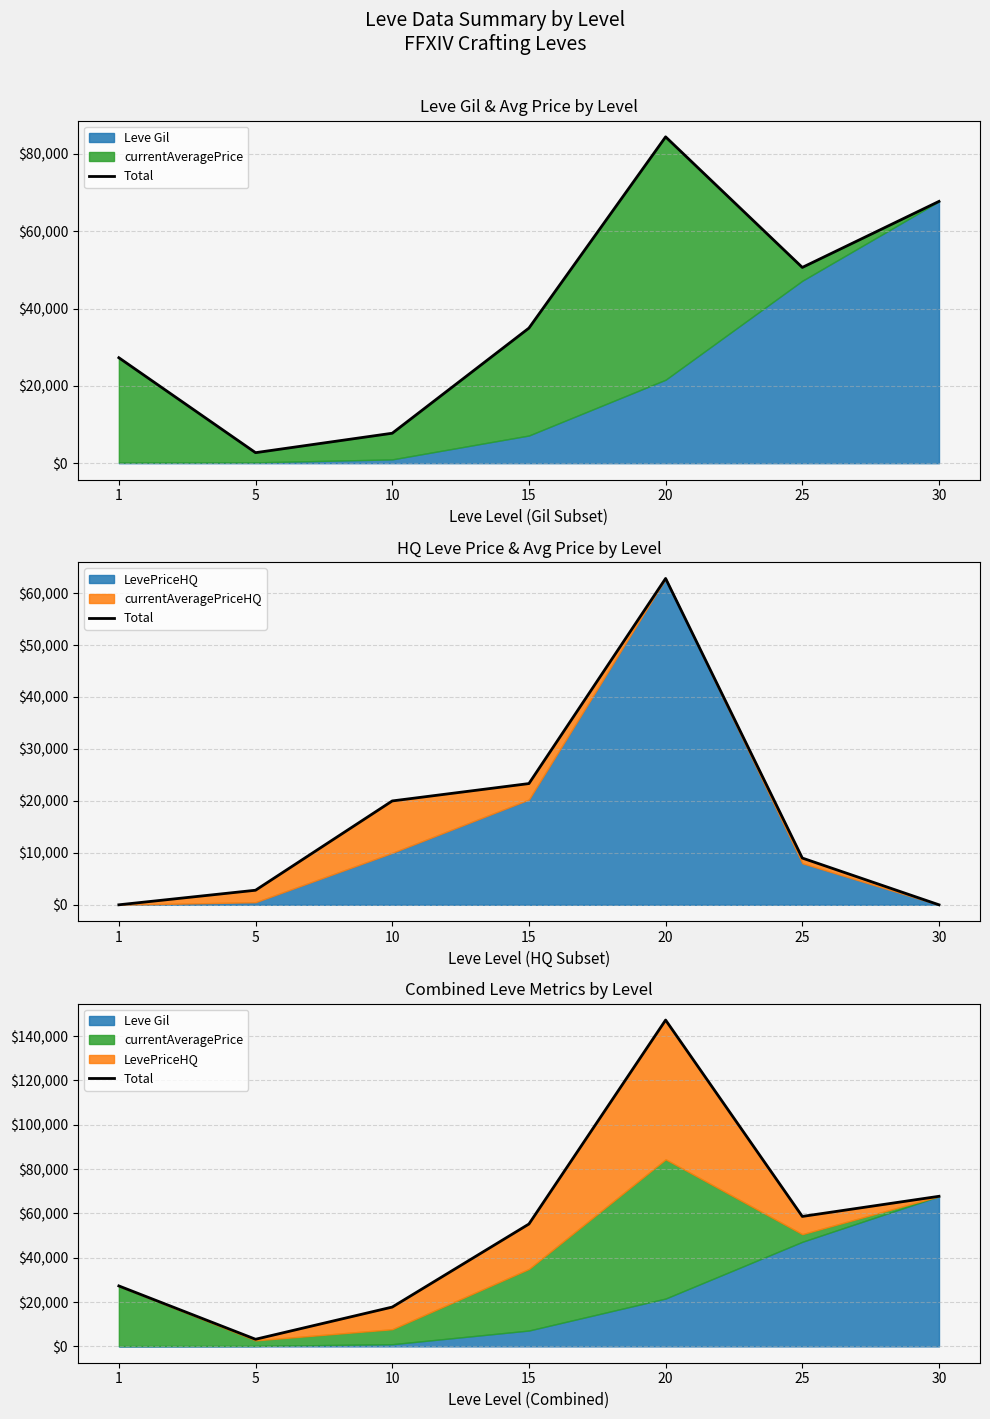

How many points are higher than both their immediate neighbors (excluding endpoints)?

1